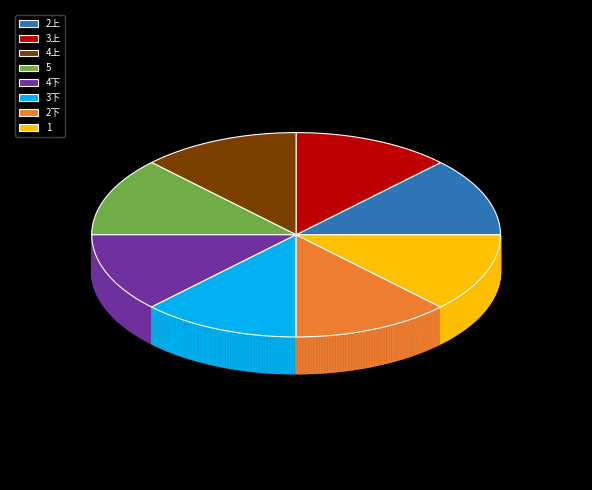

To the nearest percent, what percentage of the pie is 3下?

12%